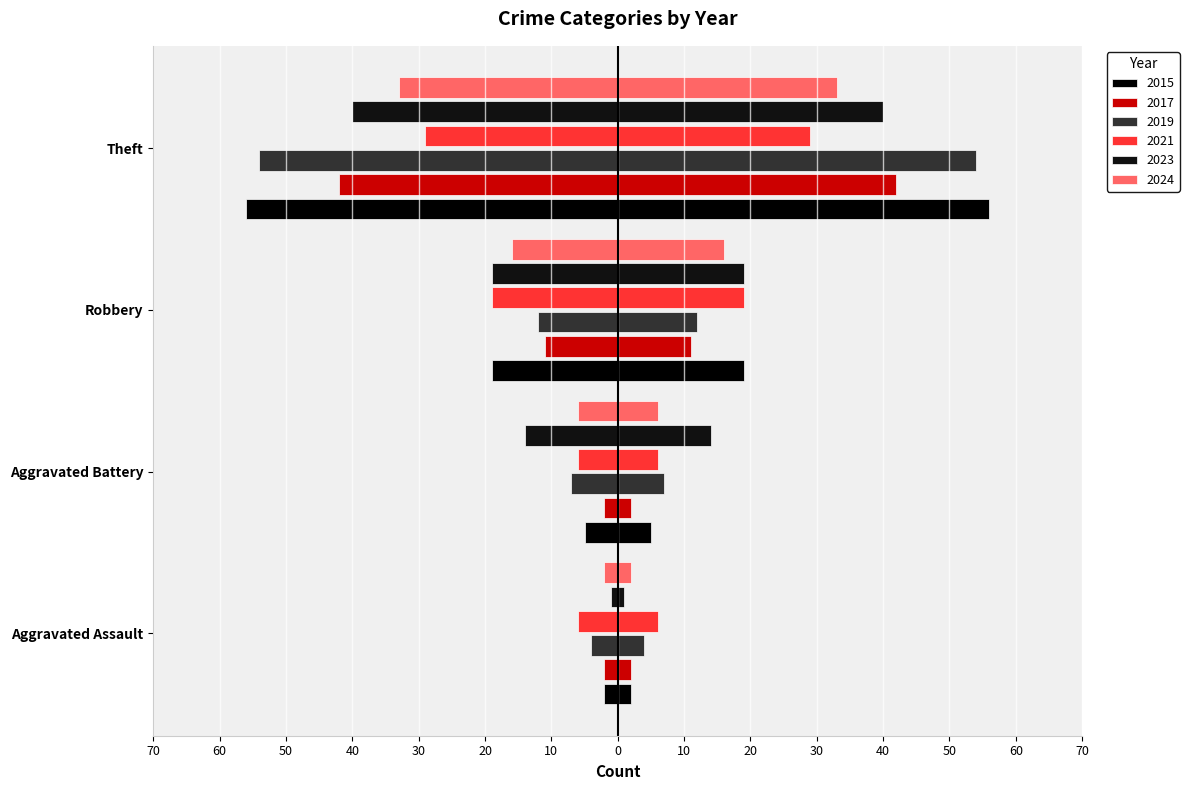

What is the value of the 2017 bar at the 1st from the left?

2